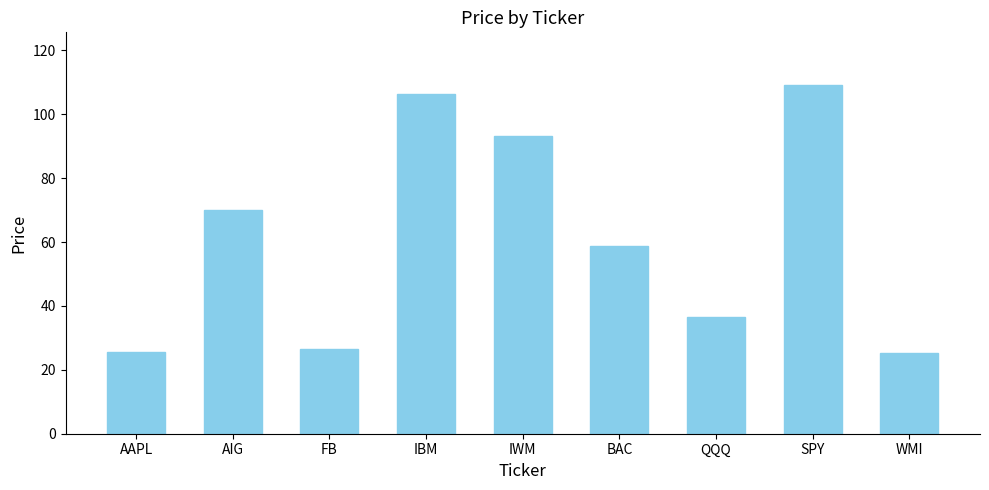

Does the chart contain stacked bars?

No